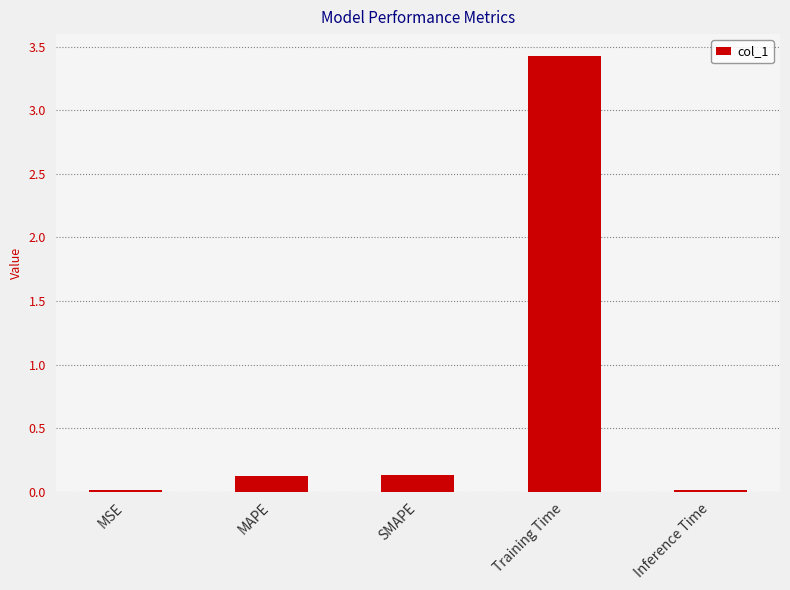

Between MSE and SMAPE, which is larger?

SMAPE